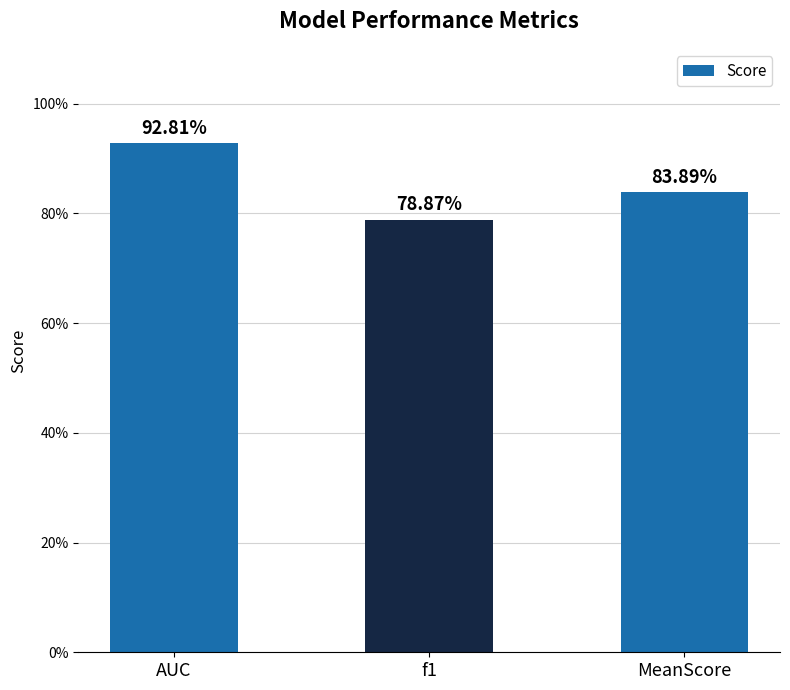

Rank the categories by value from highest to lowest.

AUC, MeanScore, f1